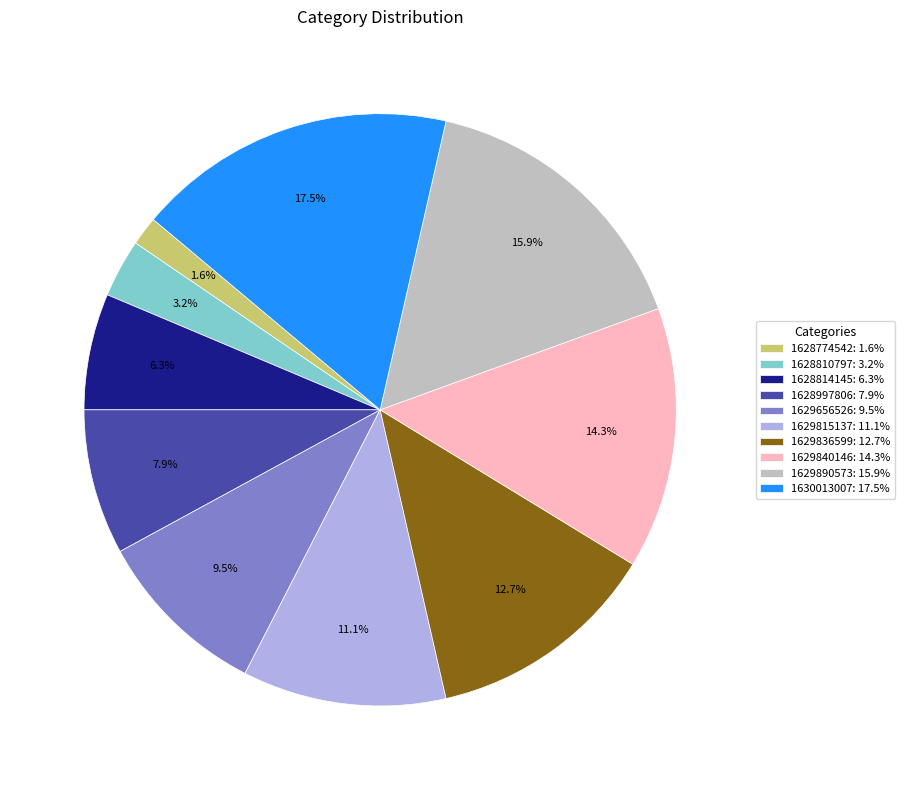

What is the total percentage of 1629656526: 9.5% and 1628774542: 1.6%?

11.1%